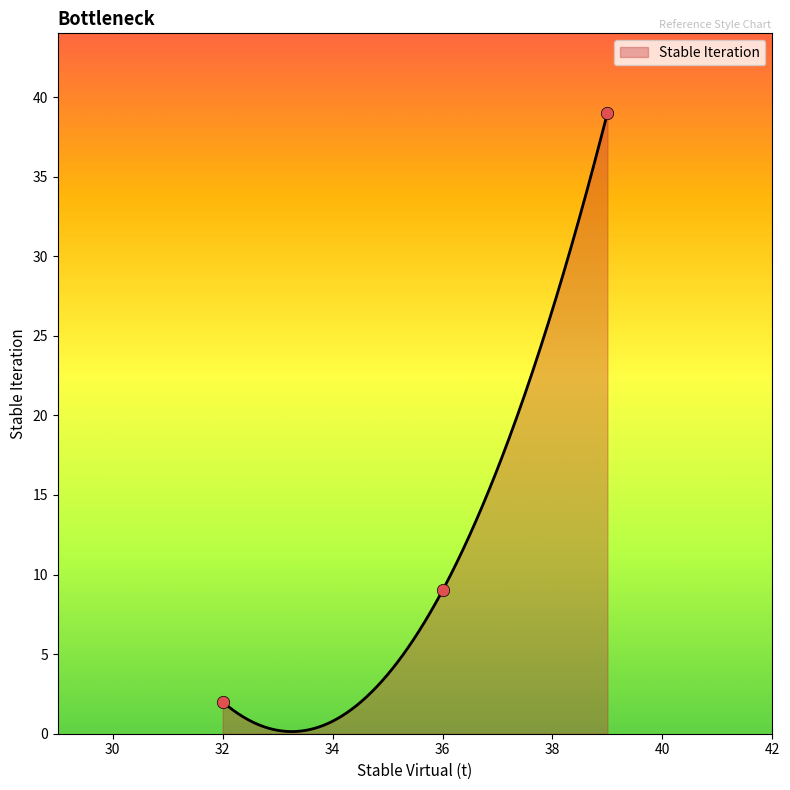

Approximately how many times larger is the value at 36 compared to 32?

4.5